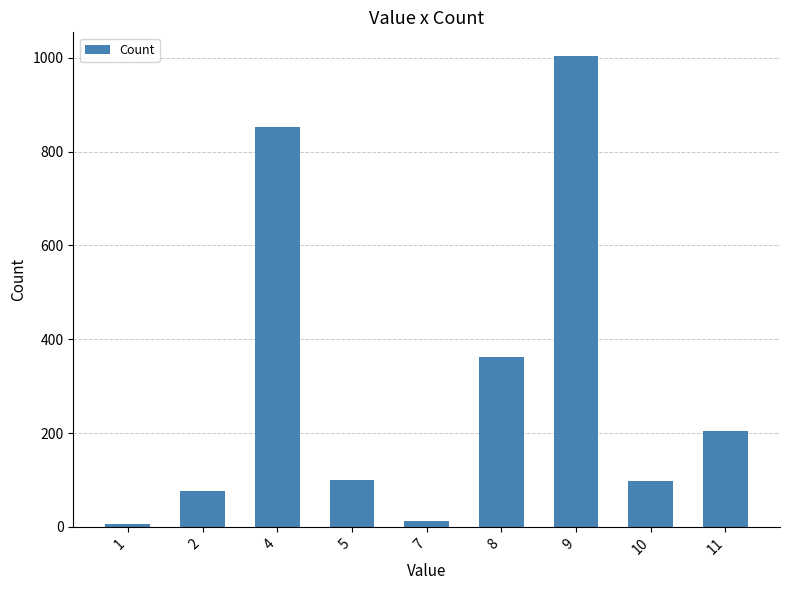

What is the greatest value displayed?

1004